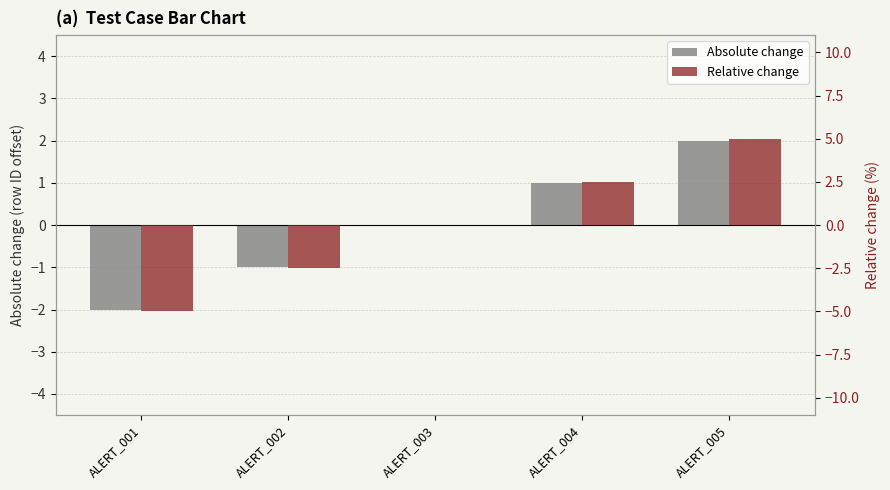

What are all the series names shown in the legend?

Absolute change, Relative change